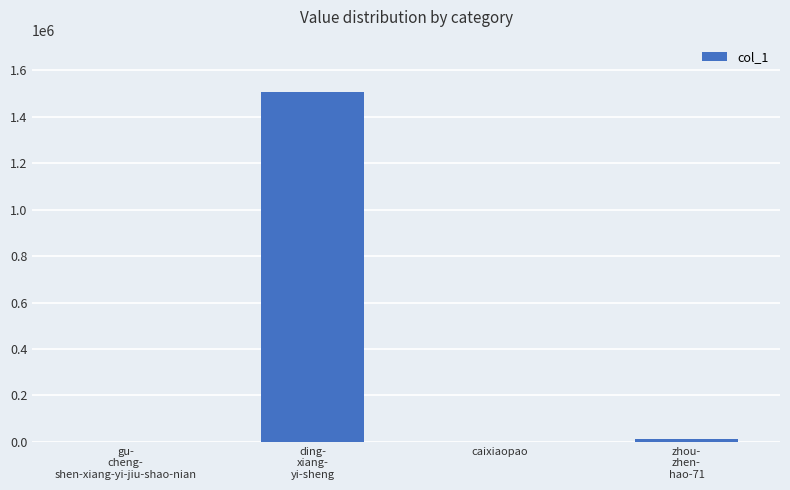

What is the maximum value shown in the chart?

1505994